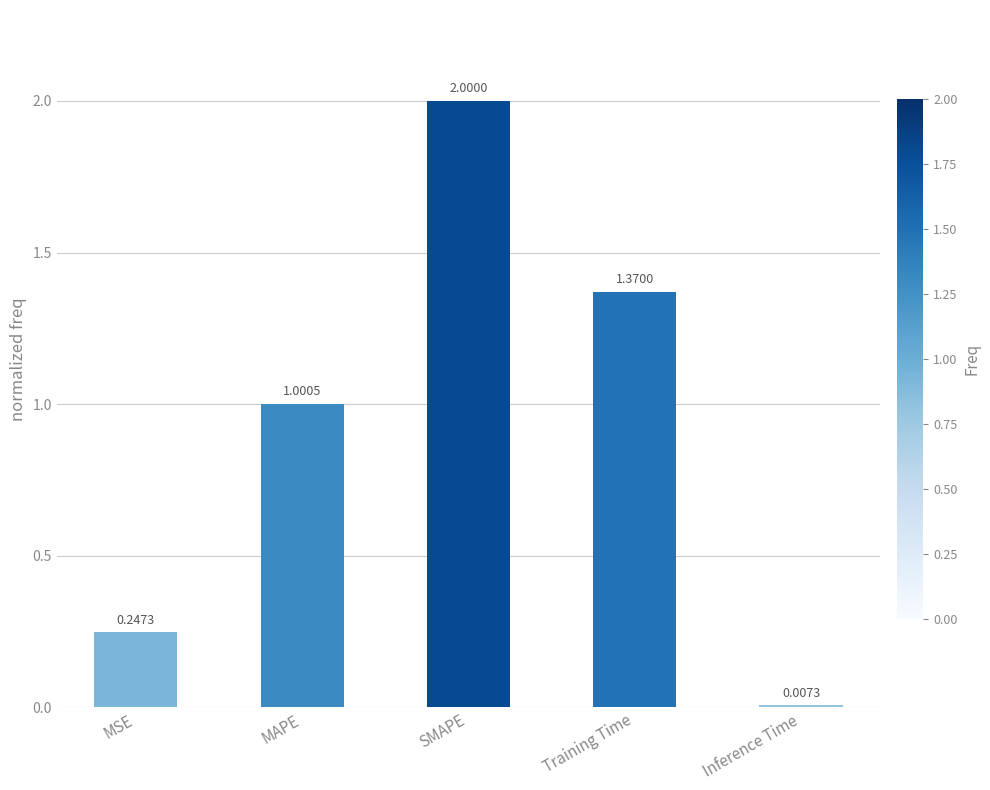

At which category does the chart reach its minimum across all series?

Inference Time